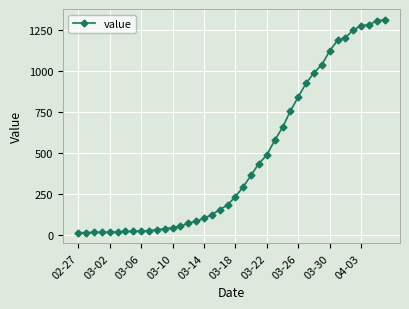

What is the difference between the second highest and second lowest values?

1291